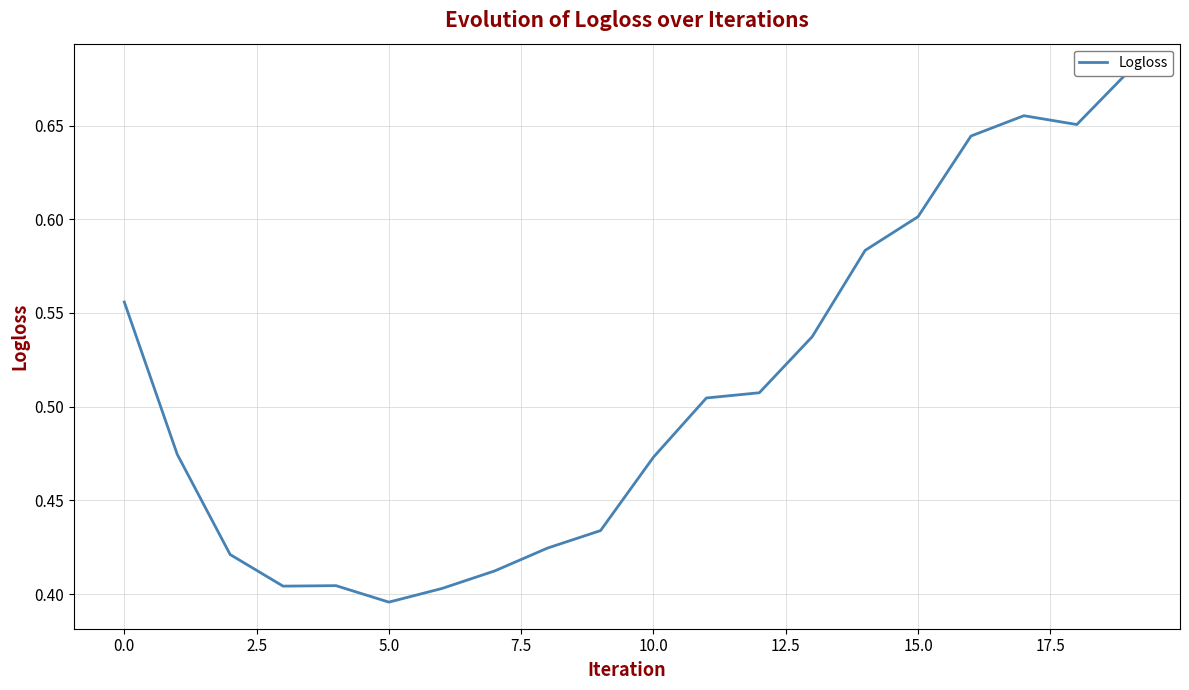

How many lines are shown in the chart?

1